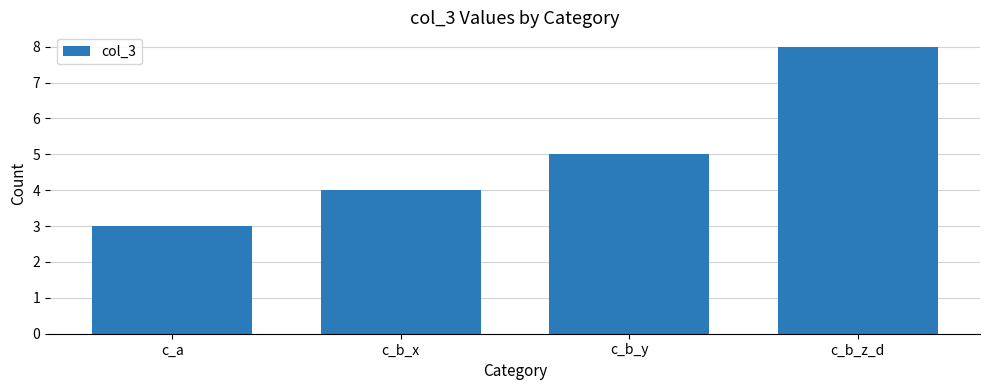

Reading right to left, list all the values displayed in this chart.

c_b_z_d=8	c_b_y=5	c_b_x=4	c_a=3